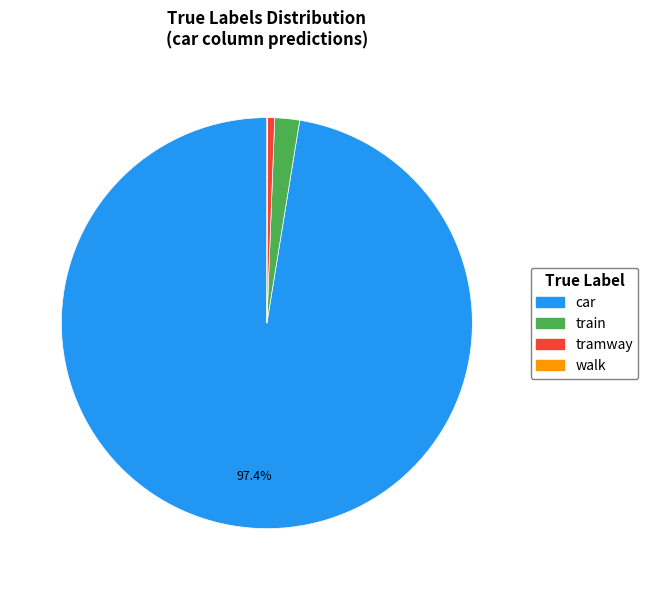

What percentage is the tramway slice, to the nearest percent?

1%